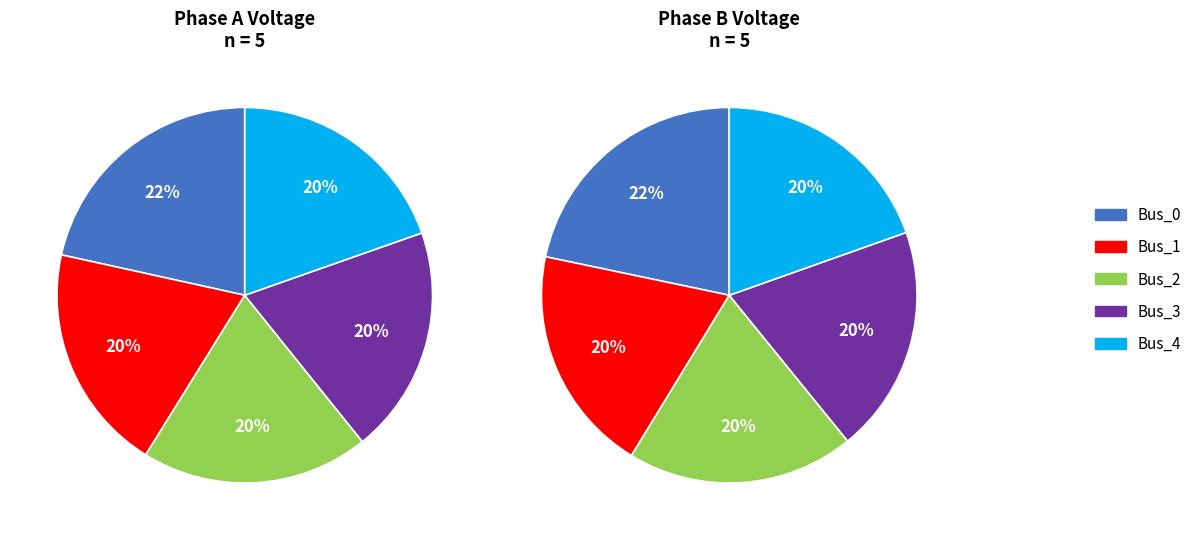

To the nearest percent, what portion does Bus_3 represent?

20%